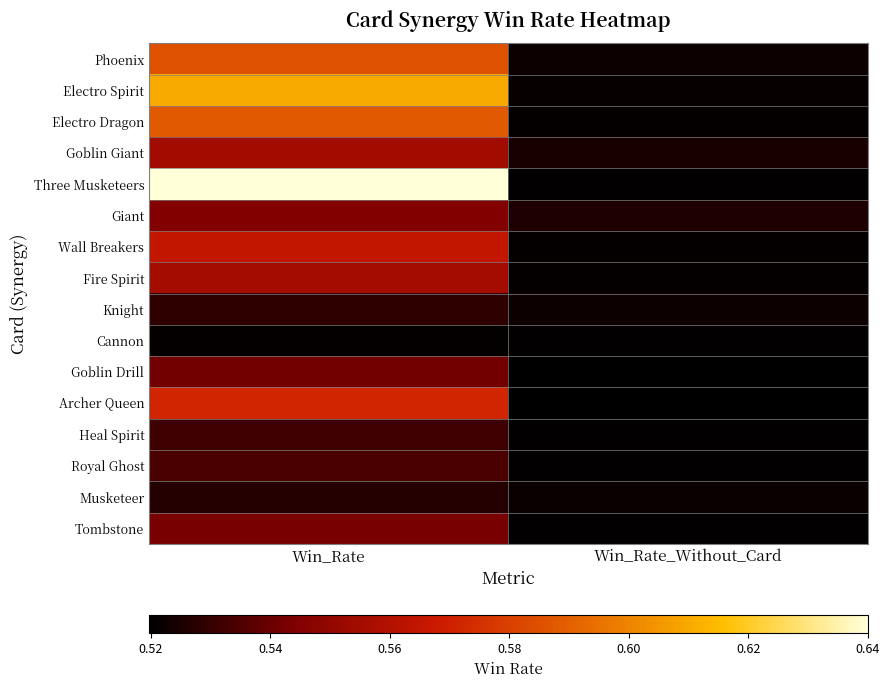

Rank the series by their maximum value, from highest to lowest.

Three Musketeers, Electro Spirit, Electro Dragon, Phoenix, Archer Queen, Wall Breakers, Fire Spirit, Goblin Giant, Giant, Tombstone, Goblin Drill, Royal Ghost, Heal Spirit, Knight, Musketeer, Cannon